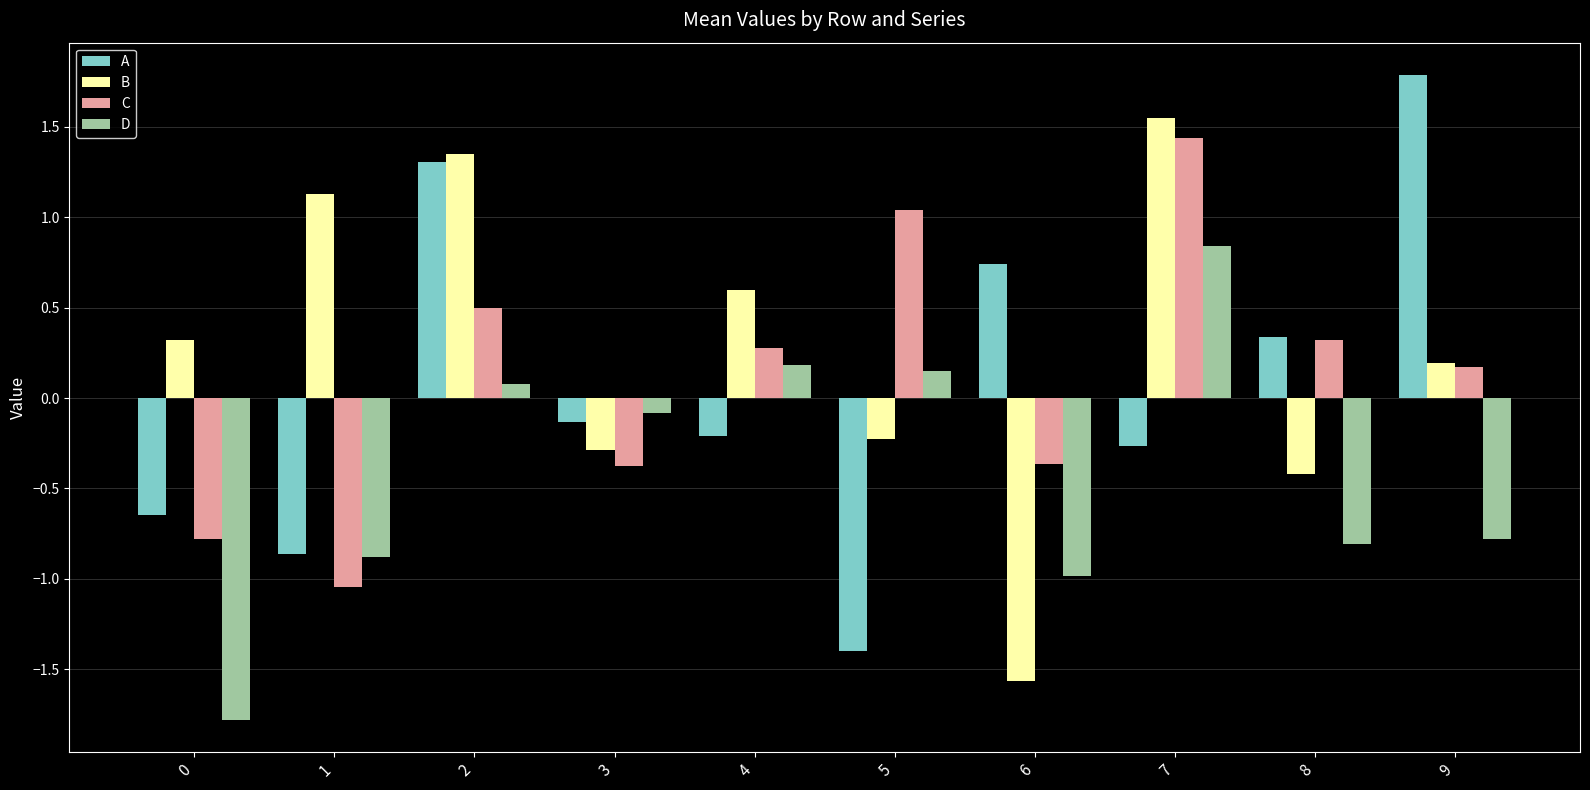

What is the difference between the maximum and minimum values in the A series?

3.2